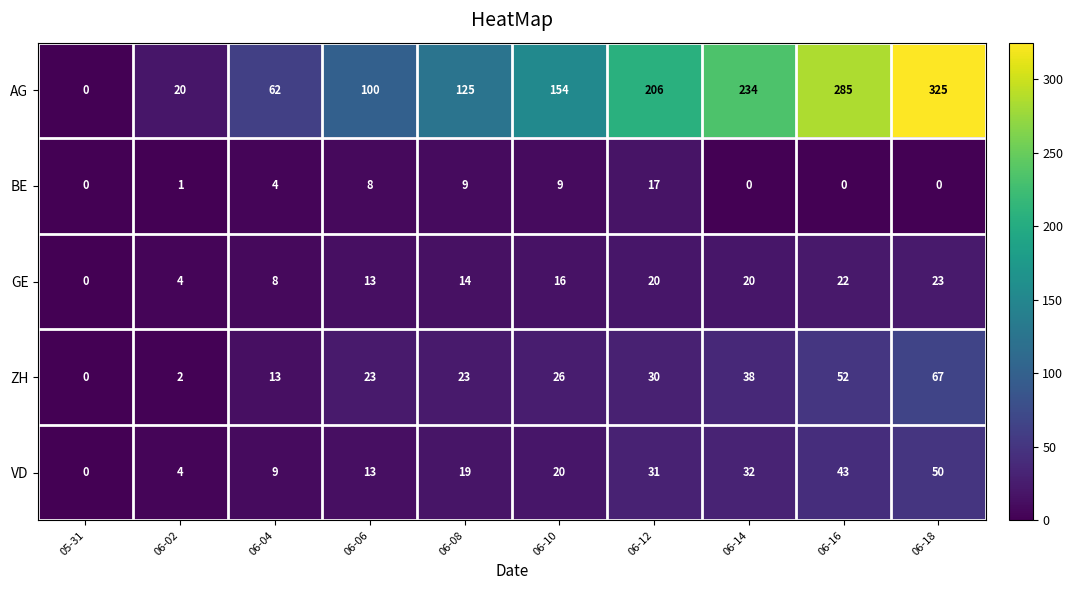

The value of VD at 06-12 is 14. True or false?

False